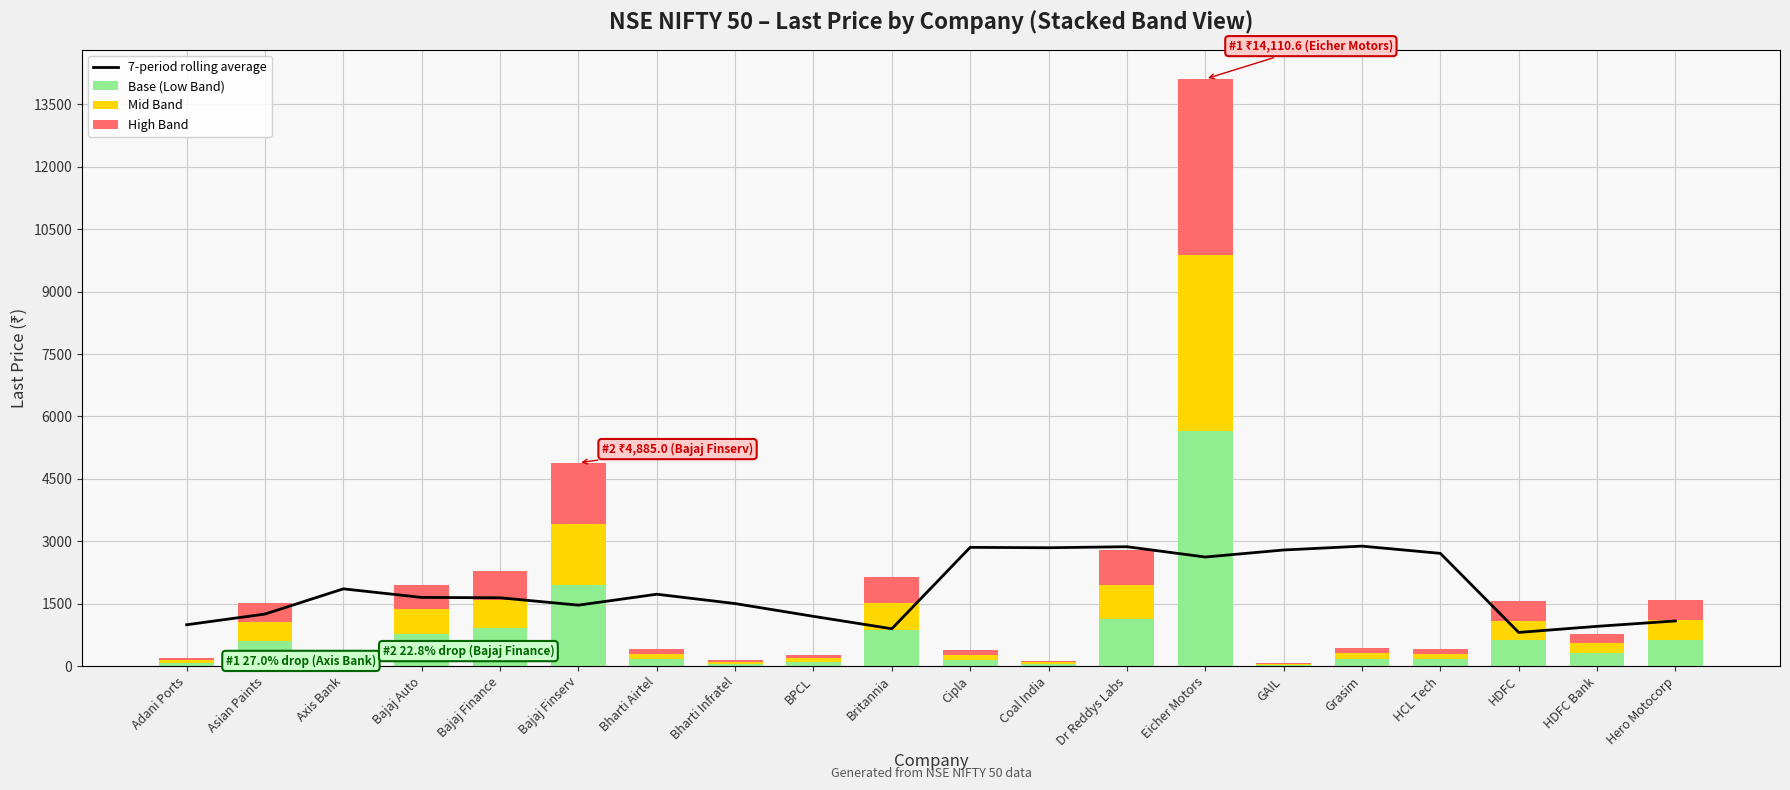

List the labels in order of Mid Band value, smallest first.

GAIL, Coal India, Bharti Infratel, Adani Ports, BPCL, Axis Bank, Cipla, Bharti Airtel, HCL Tech, Grasim, HDFC Bank, Asian Paints, HDFC, Hero Motocorp, Bajaj Auto, Britannia, Bajaj Finance, Dr Reddys Labs, Bajaj Finserv, Eicher Motors